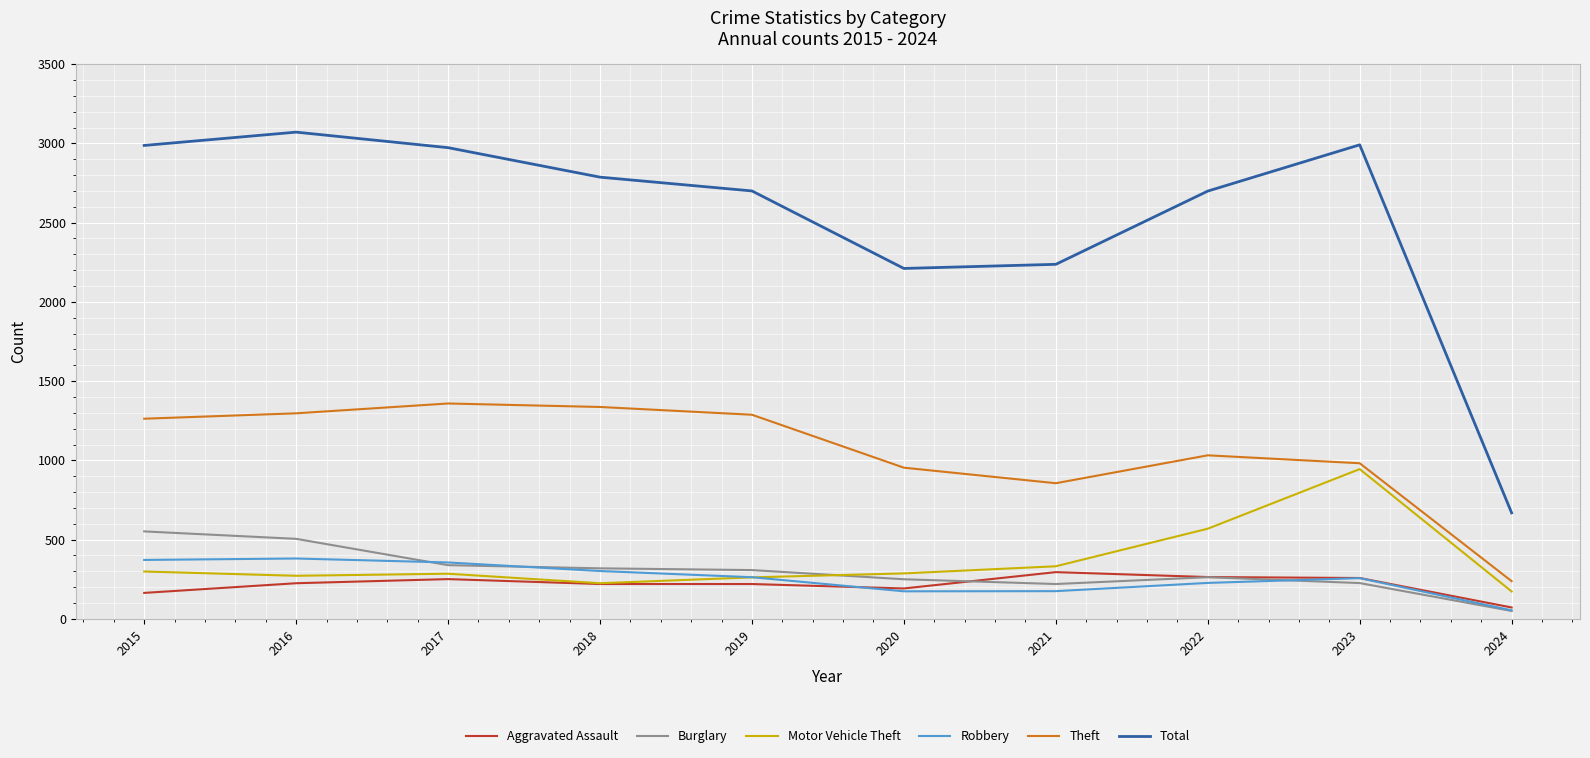

True or false: Aggravated Assault and Theft intersect in this chart.

False